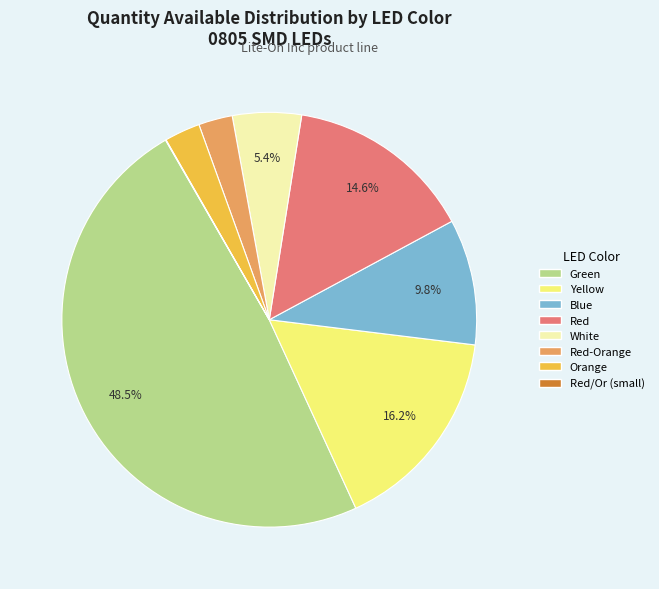

Is there a majority slice in this chart?

No